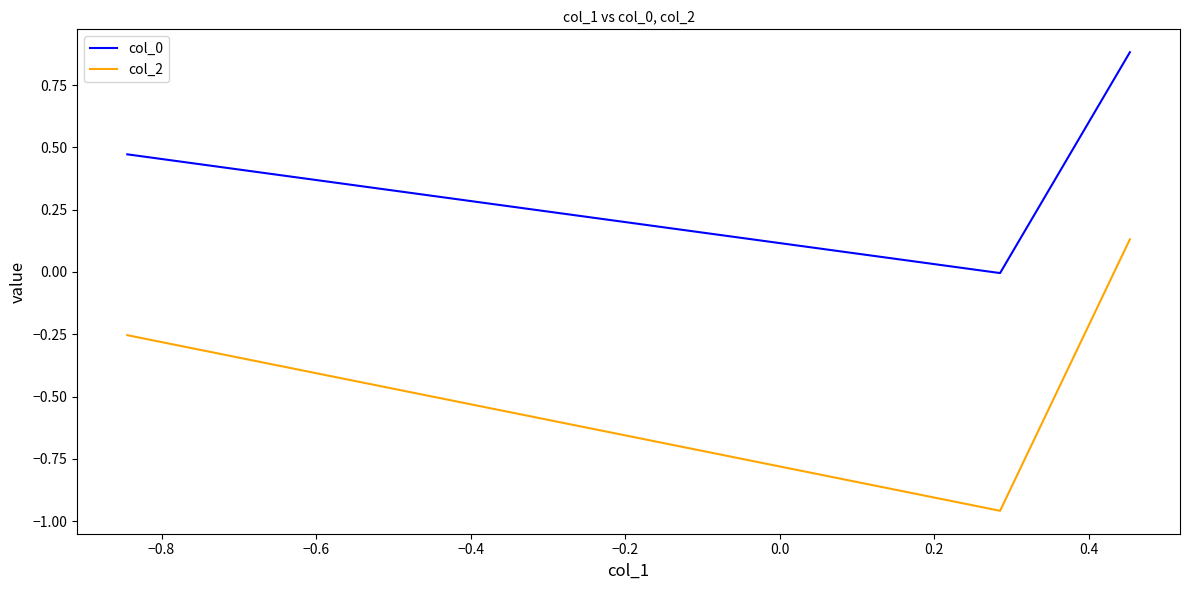

How many distinct data groups are displayed?

2